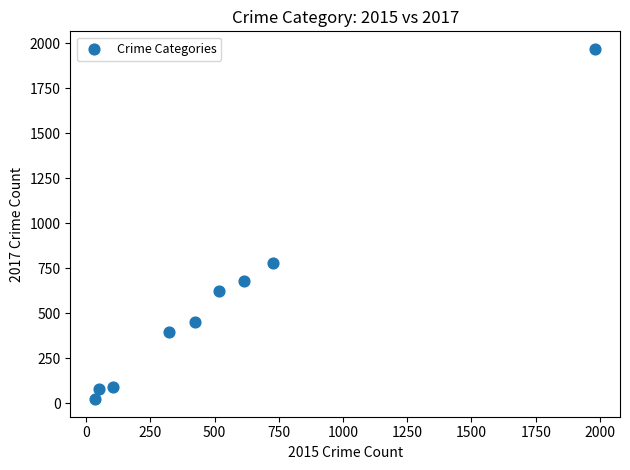

What Y value in the scatter plot is closest to 995?

780